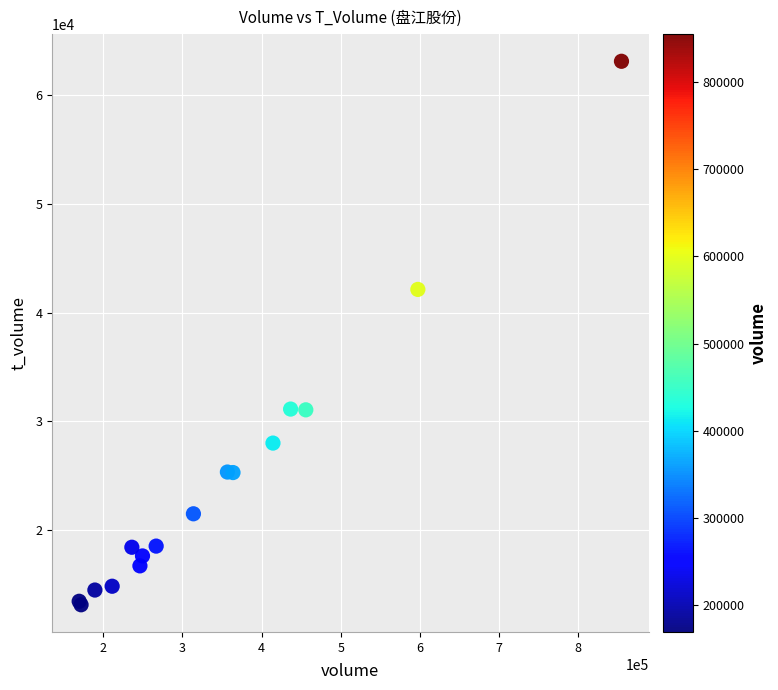

What Y value in the scatter plot is closest to 38117?

42119